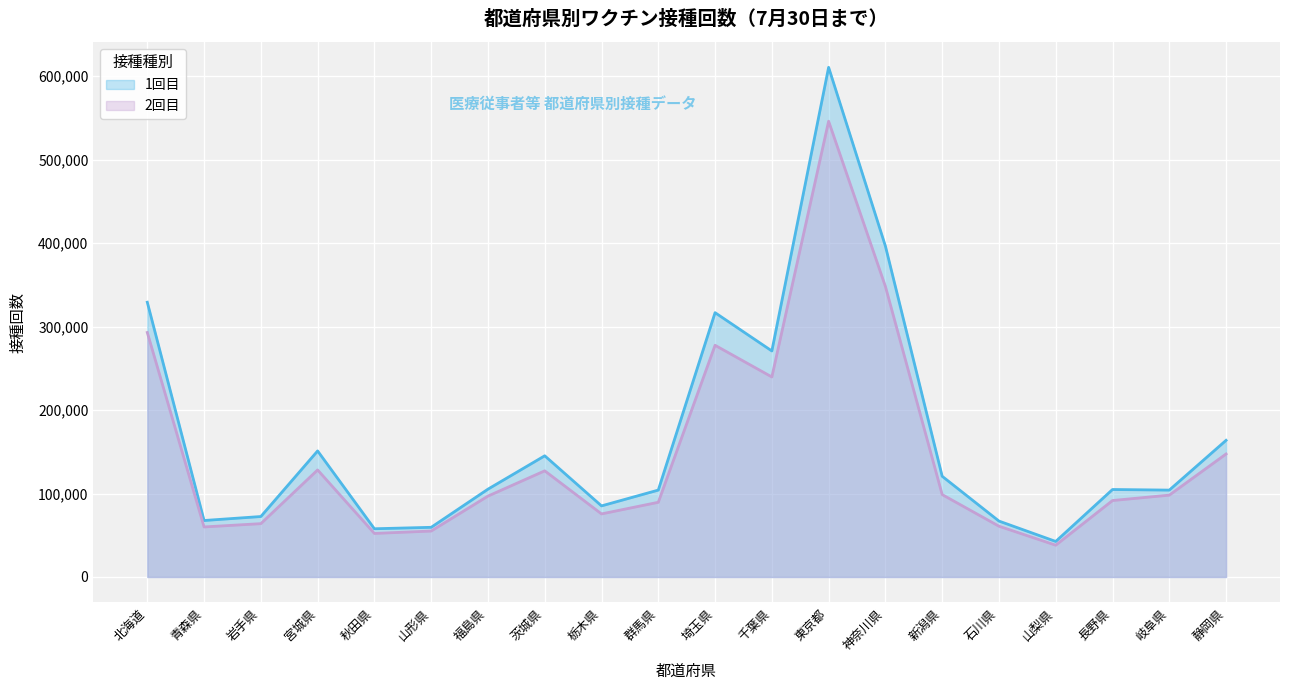

What is the label of the 3rd point from the right?

長野県